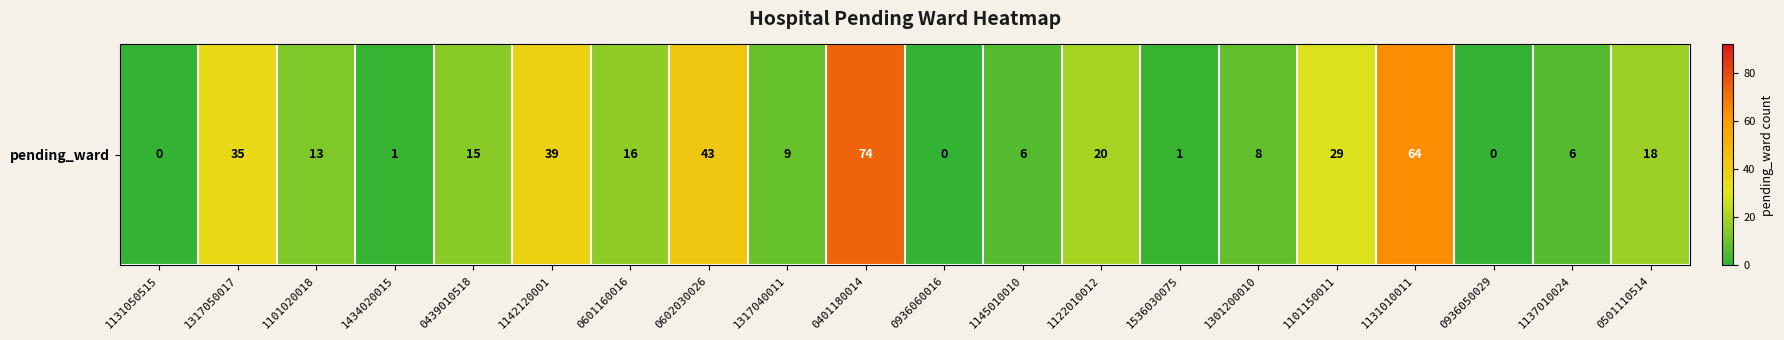

What is the difference between the maximum and second lowest values?

74